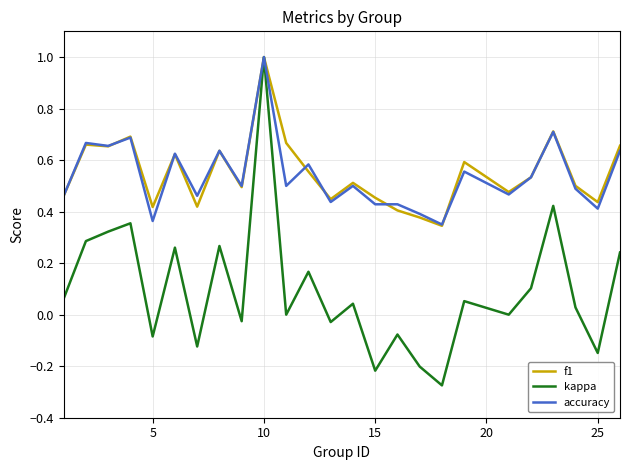

What is the highest value of the f1 series?

1.0